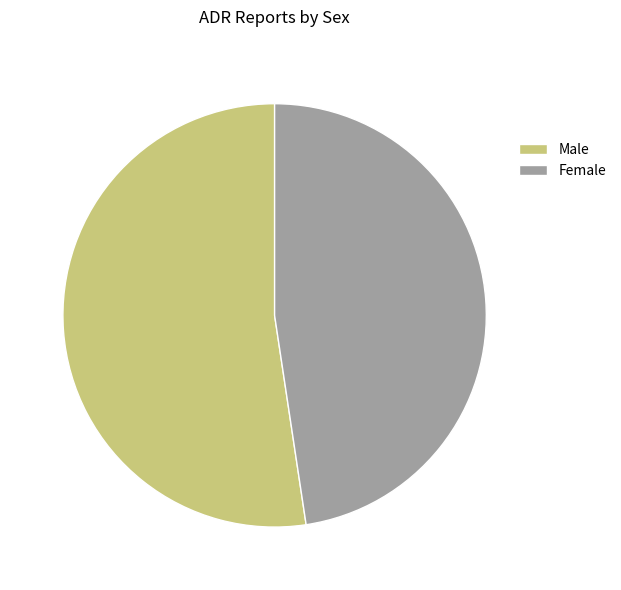

Rank the categories by value from highest to lowest.

Male, Female